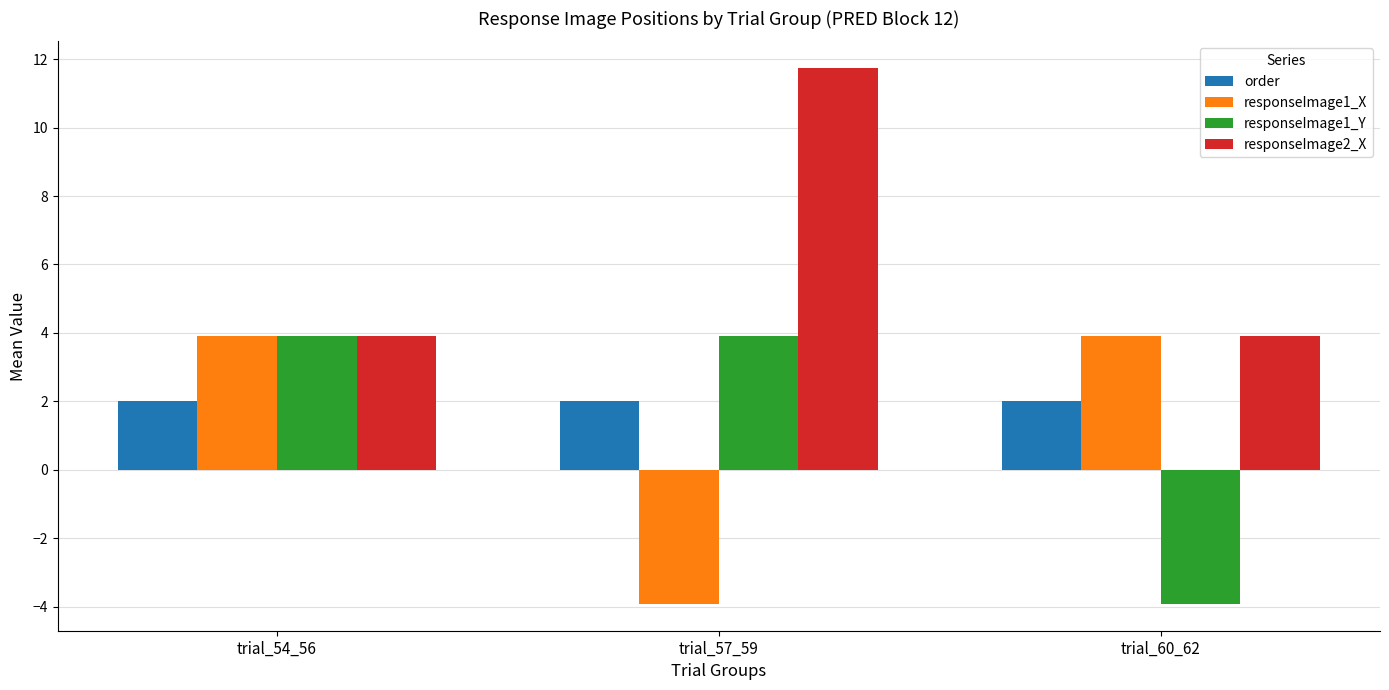

Which series has the largest total across all categories?

responseImage2_X